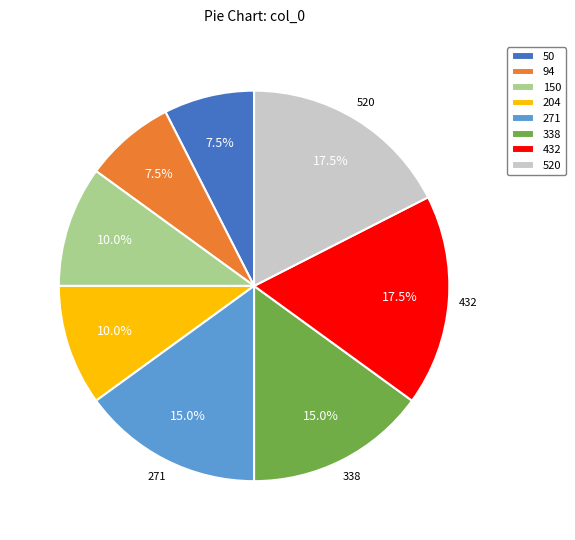

Does 204 represent more than half of the total?

No